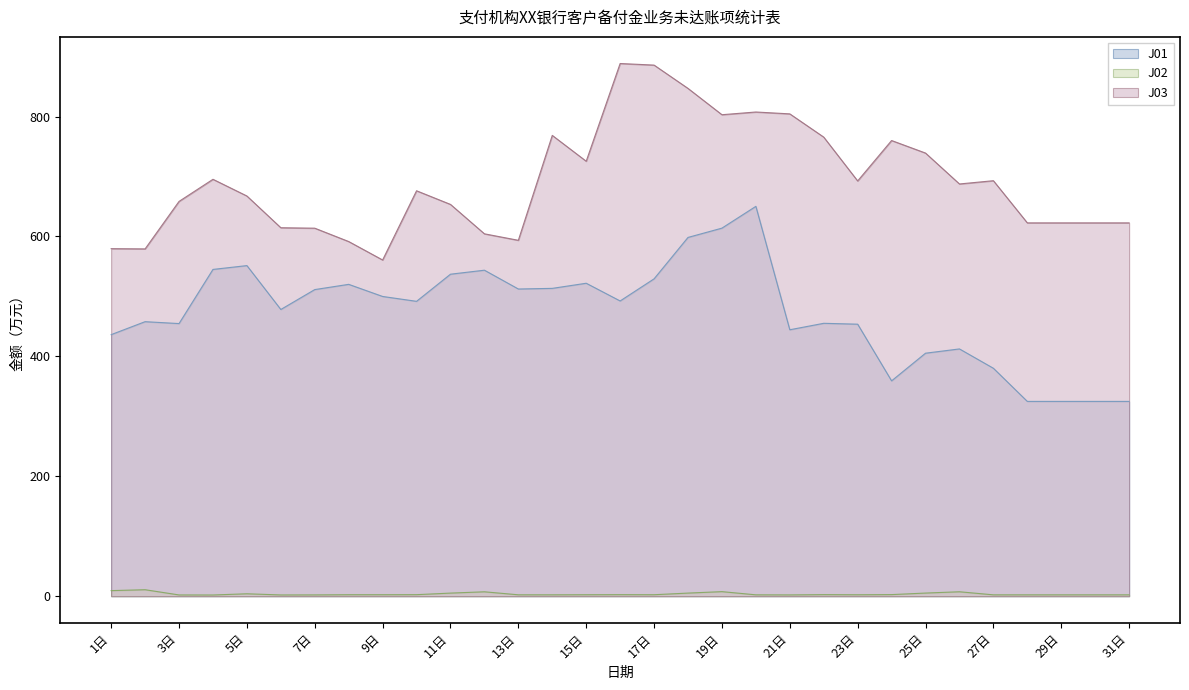

Between 8日 and 23日, which series saw the biggest shift?

J03